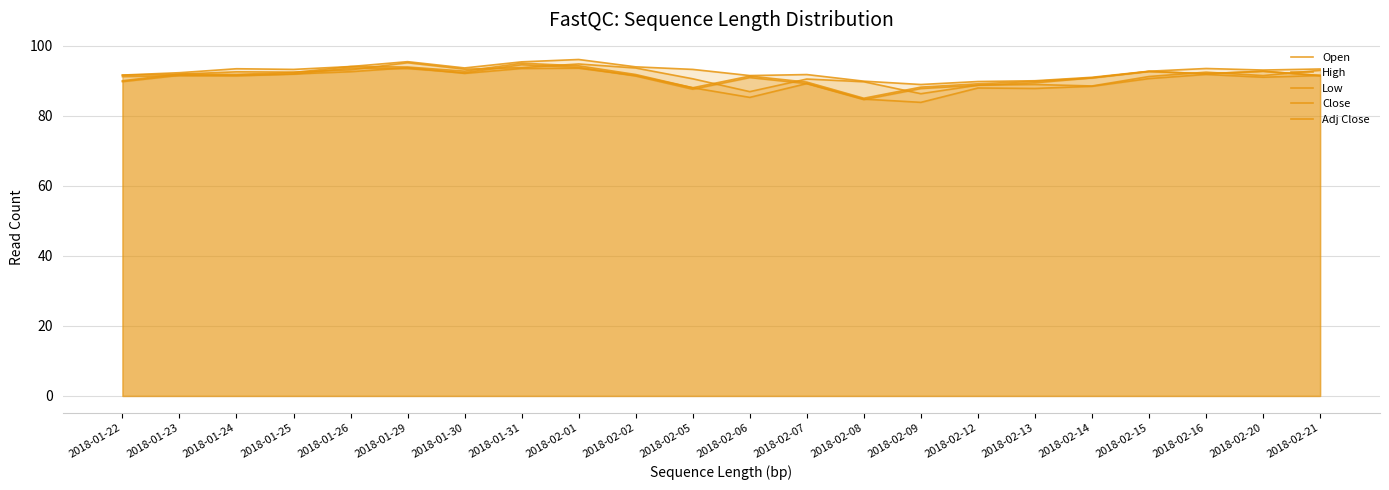

What is the total value across all series at 2018-02-07?

450.3